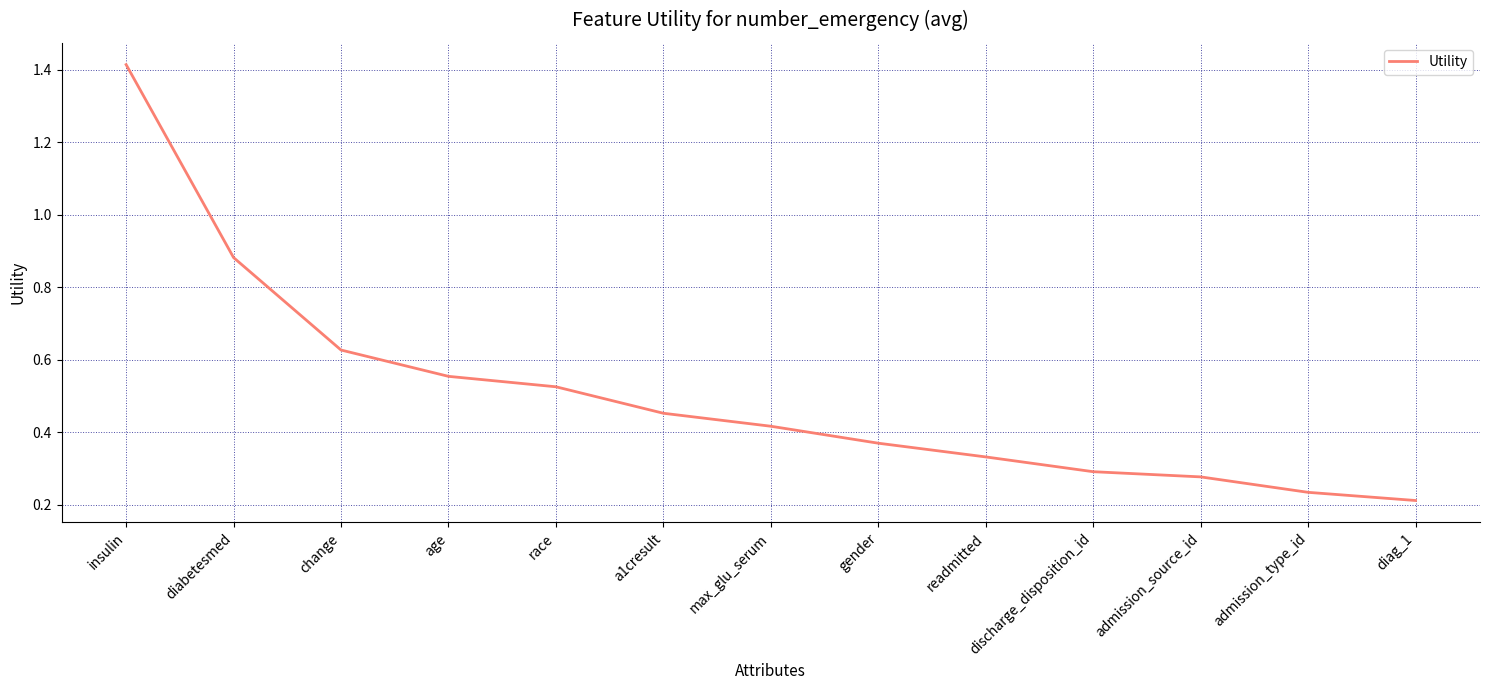

True or false: there are more than 2 points higher than both neighbors.

False